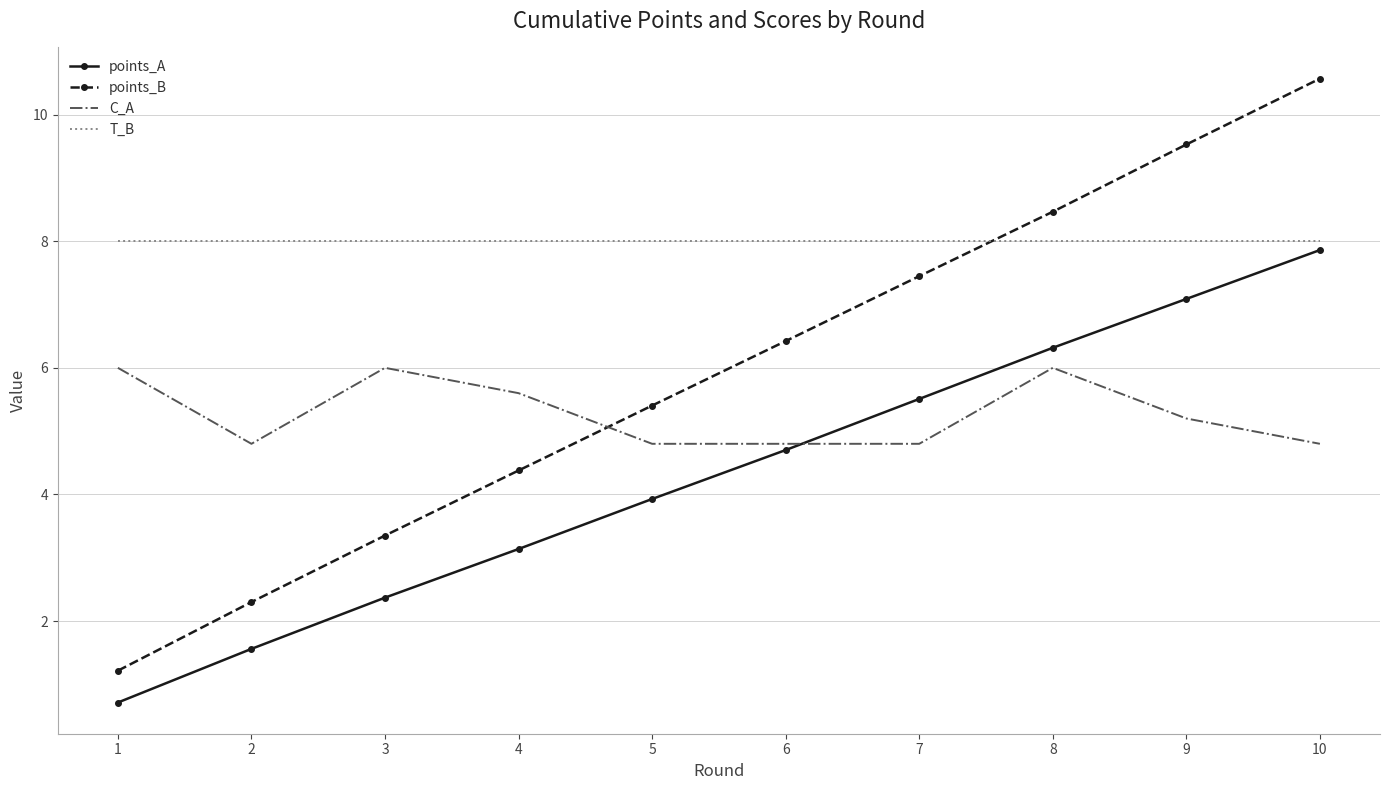

True or false: C_A has a value of 4.8 at 6.

True